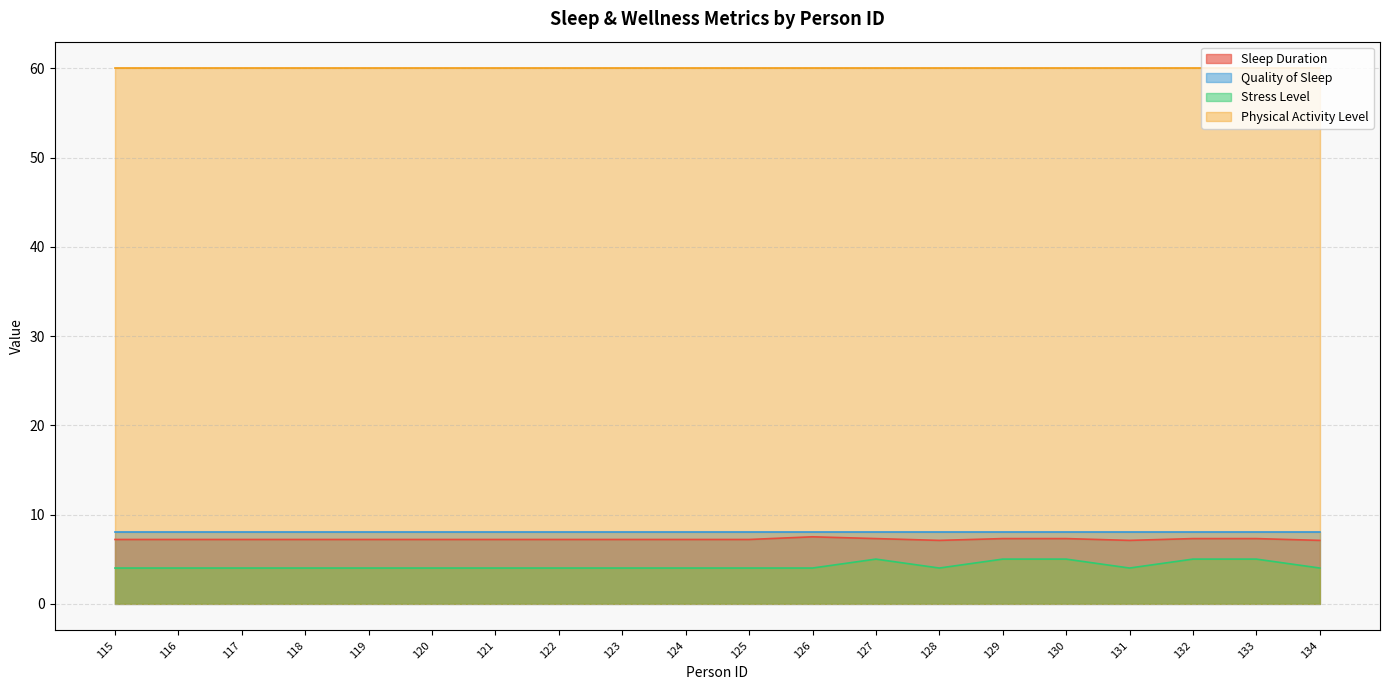

At which category does the chart reach its minimum across all series?

115